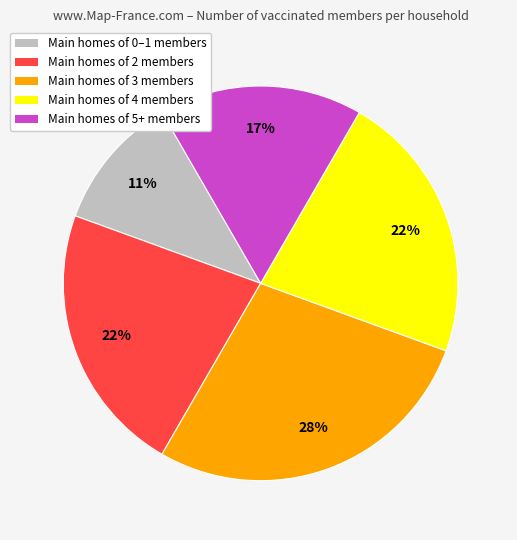

What is the ratio of the value at Main homes of 2 members to the value at Main homes of 0–1 members?

2.0